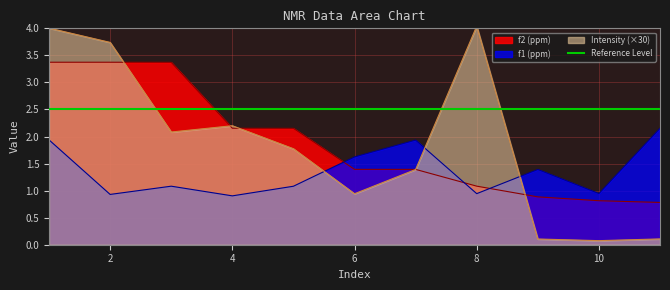

The value of Intensity at 11 is 0.1. True or false?

True